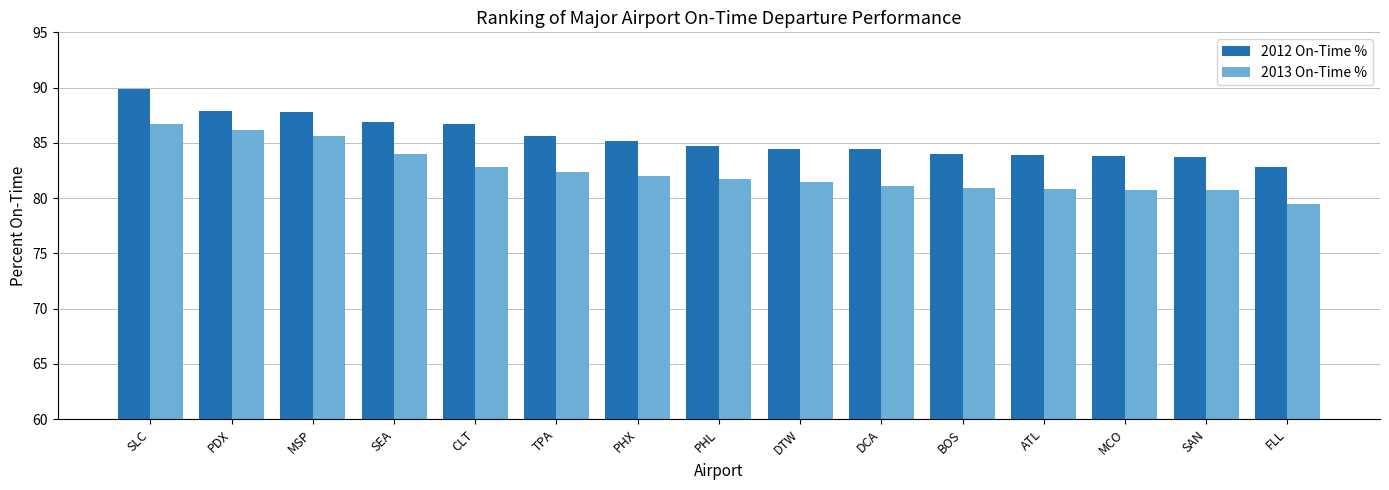

Which category has the highest value in the 2012 On-Time % series?

SLC